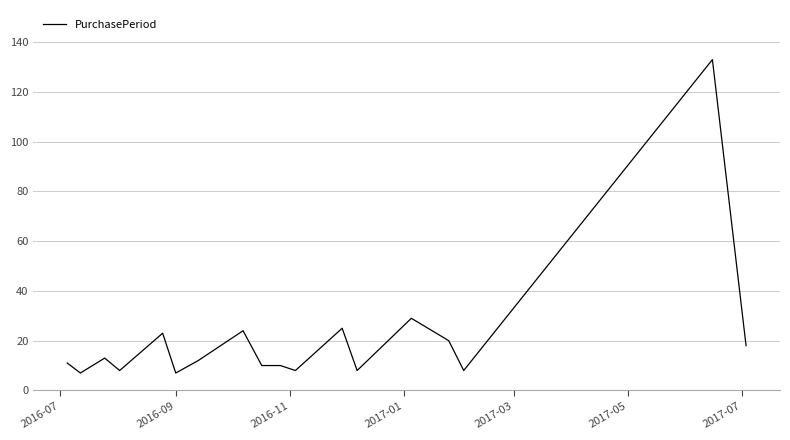

What is the minimum value shown in the chart?

7